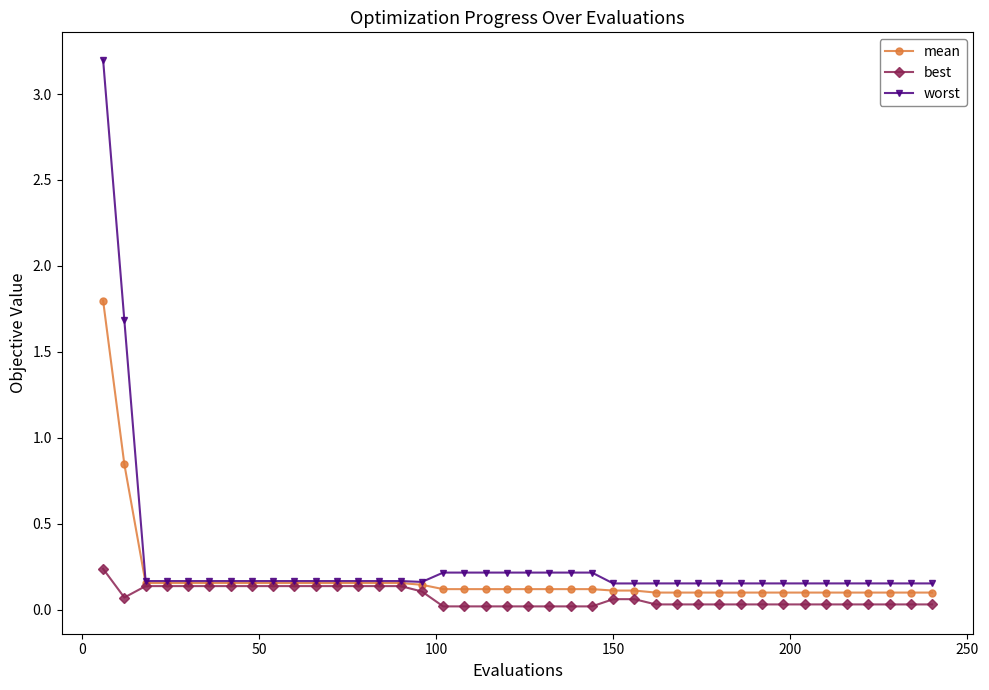

True or false: worst and best cross at least once.

False